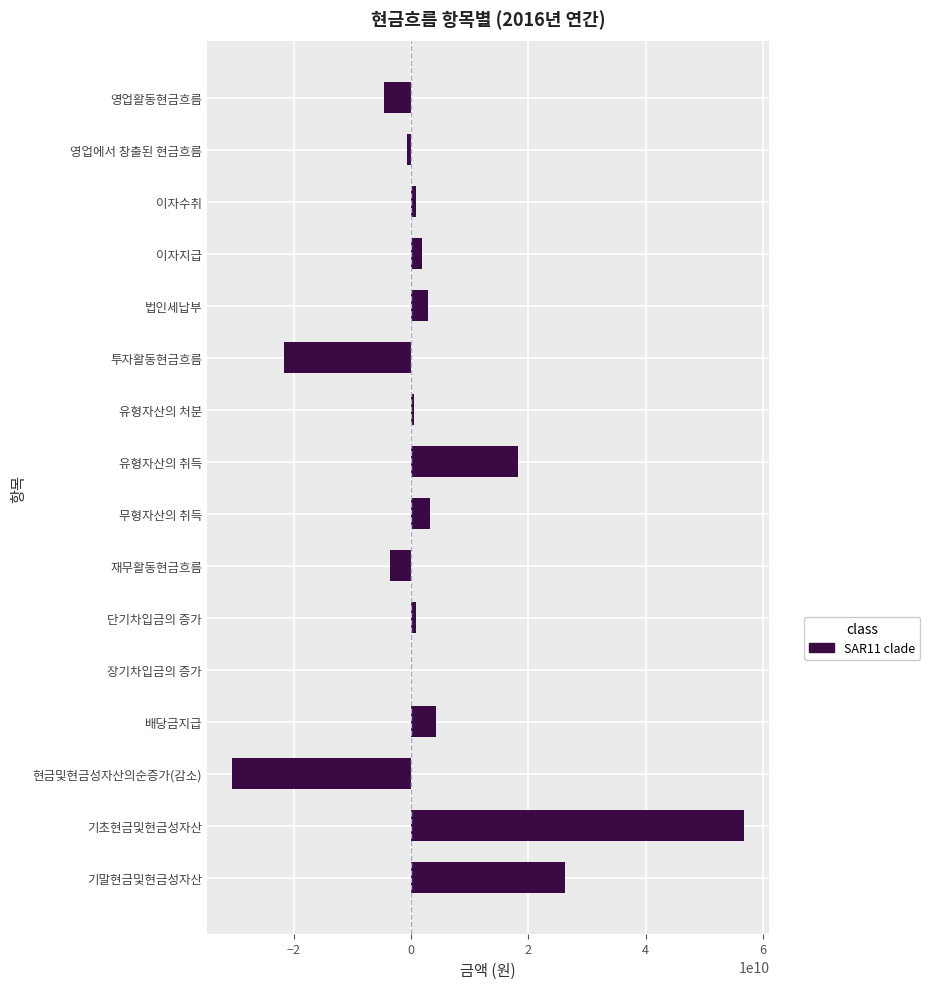

Which has a higher value, 기말현금및현금성자산 or 단기차입금의 증가?

기말현금및현금성자산